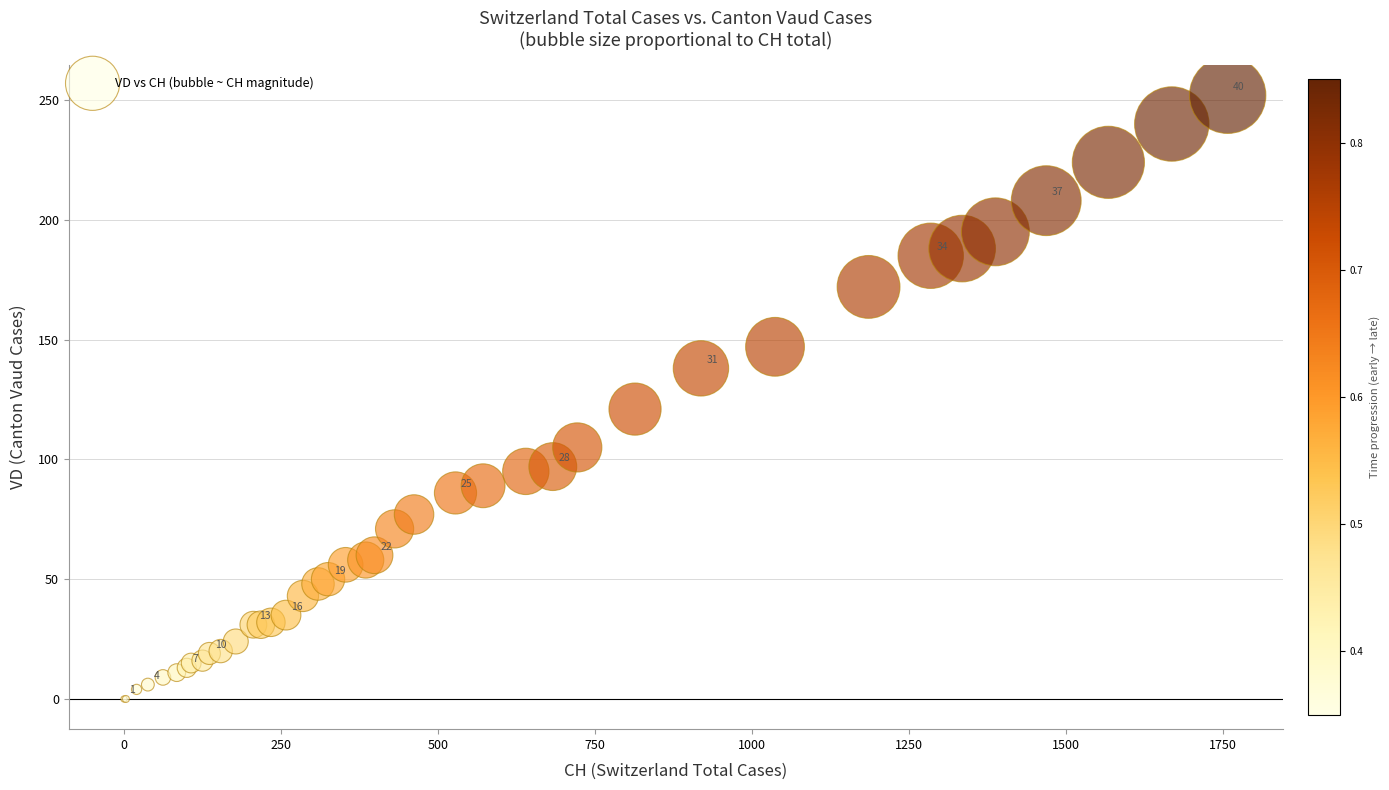

What Y value in the scatter plot is closest to 126?

121